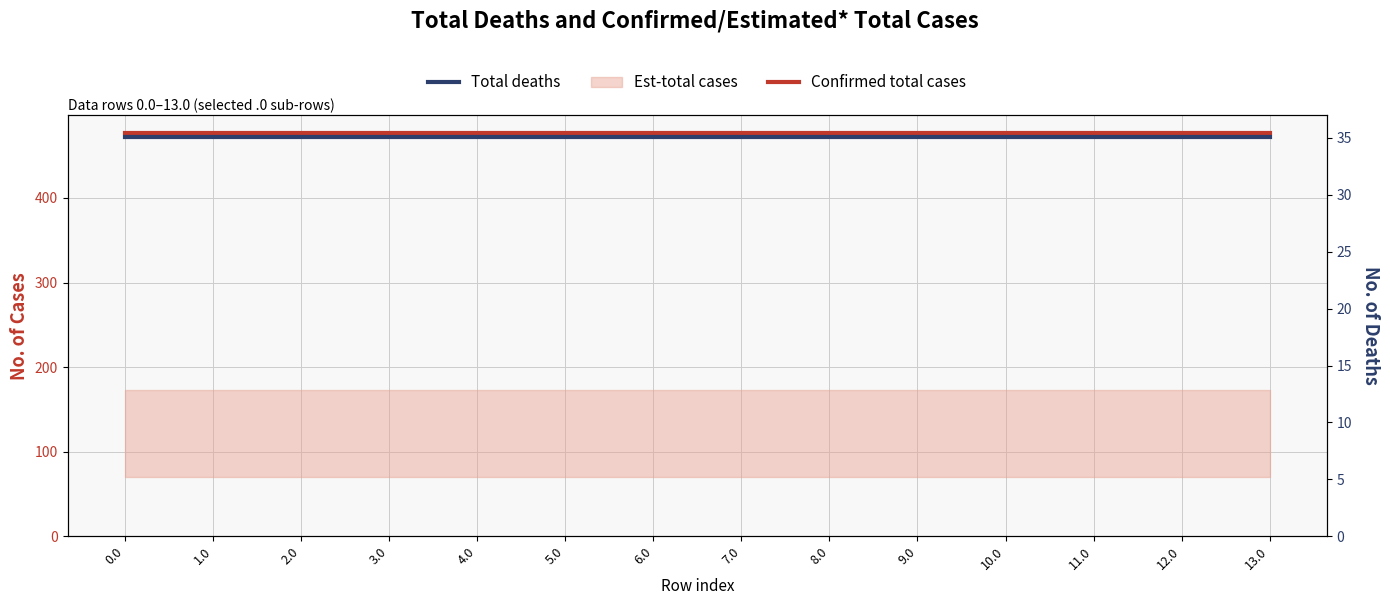

What is the approximate value of Confirmed total cases at 0.0?

477.2